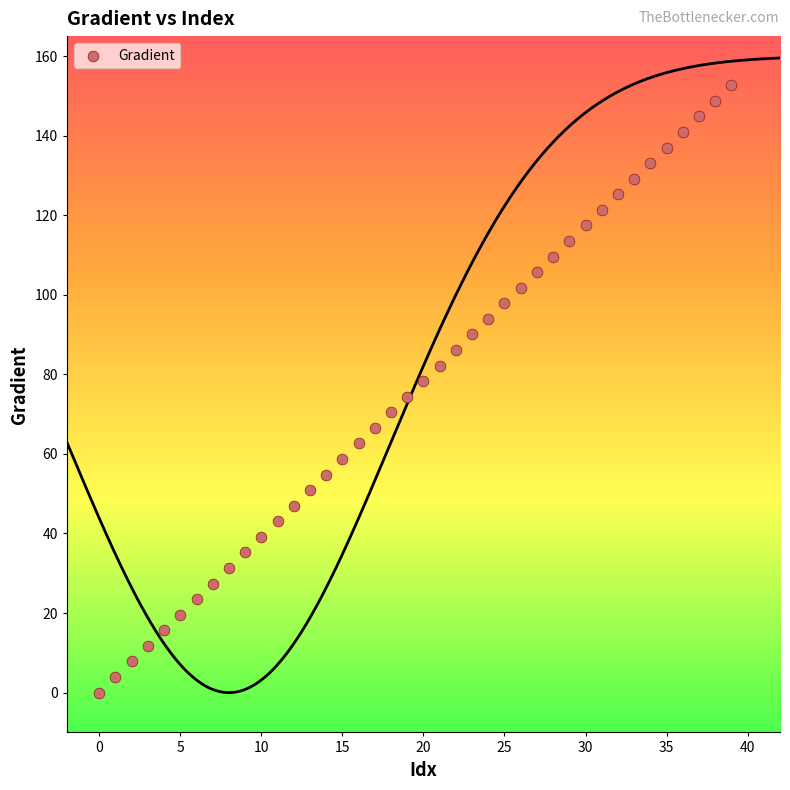

What is the range of Y values (max minus min)?

152.6